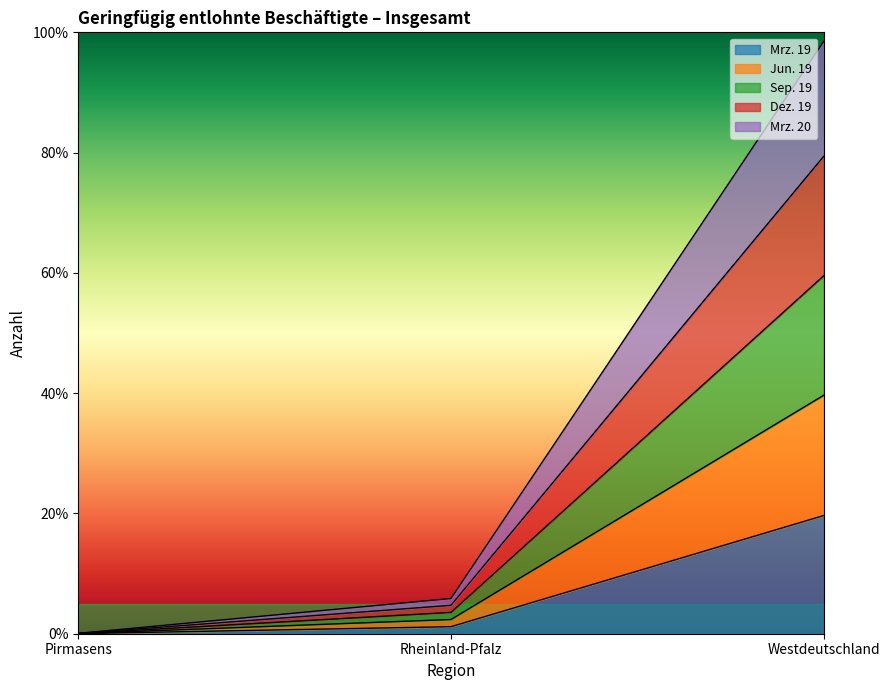

What are all the series names shown in the legend?

Mrz. 19, Jun. 19, Sep. 19, Dez. 19, Mrz. 20